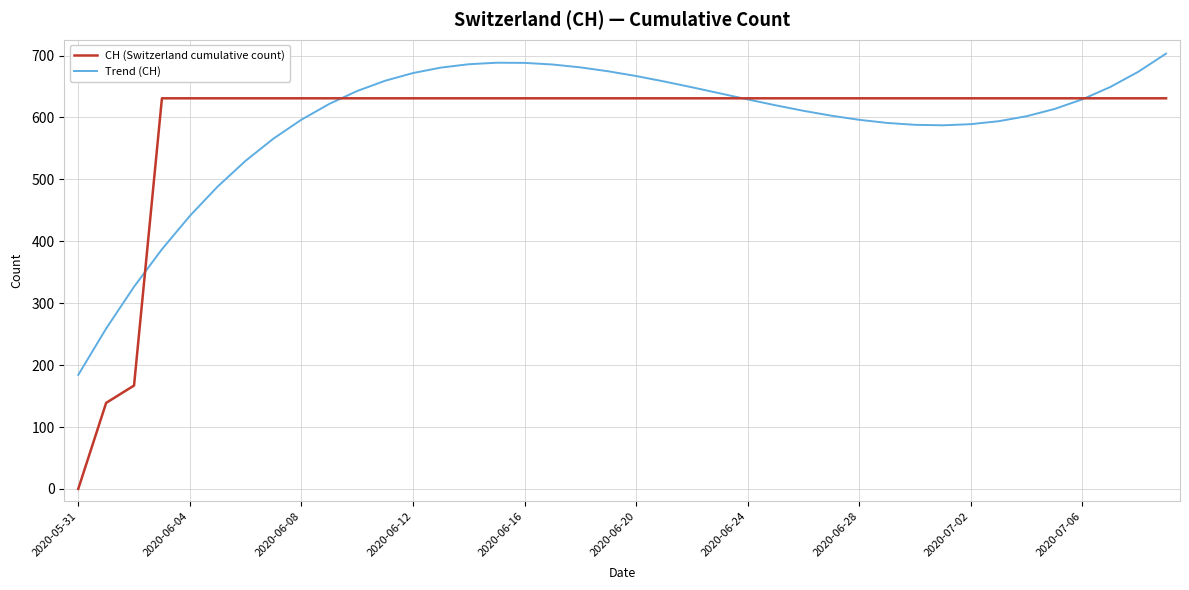

Which series has the widest spread of values?

CH (Switzerland cumulative count)